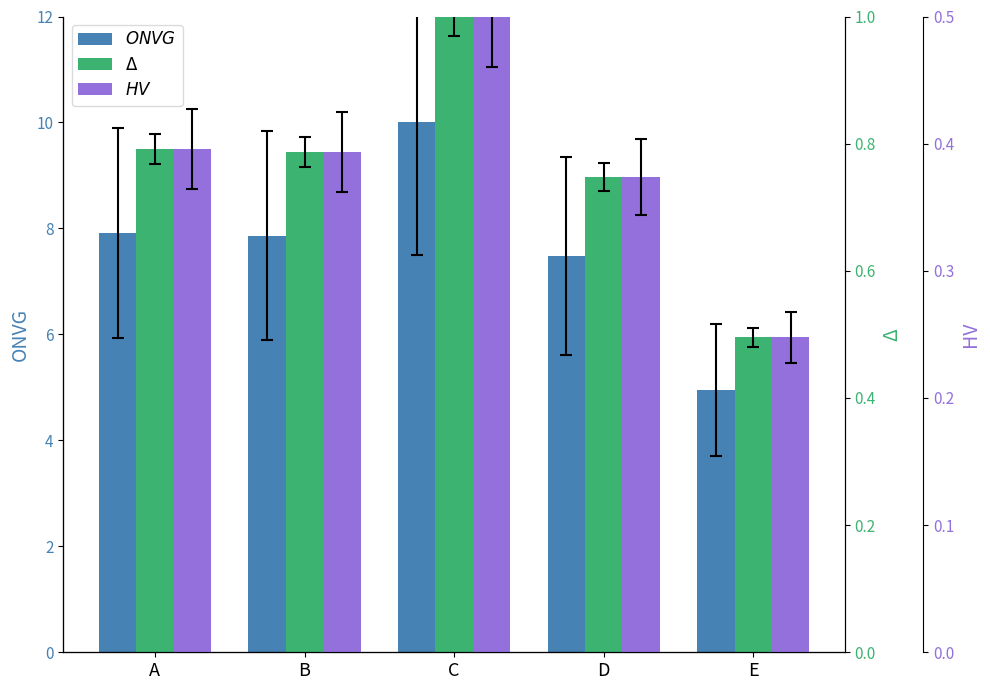

Which category has the highest value in the HV series?

C